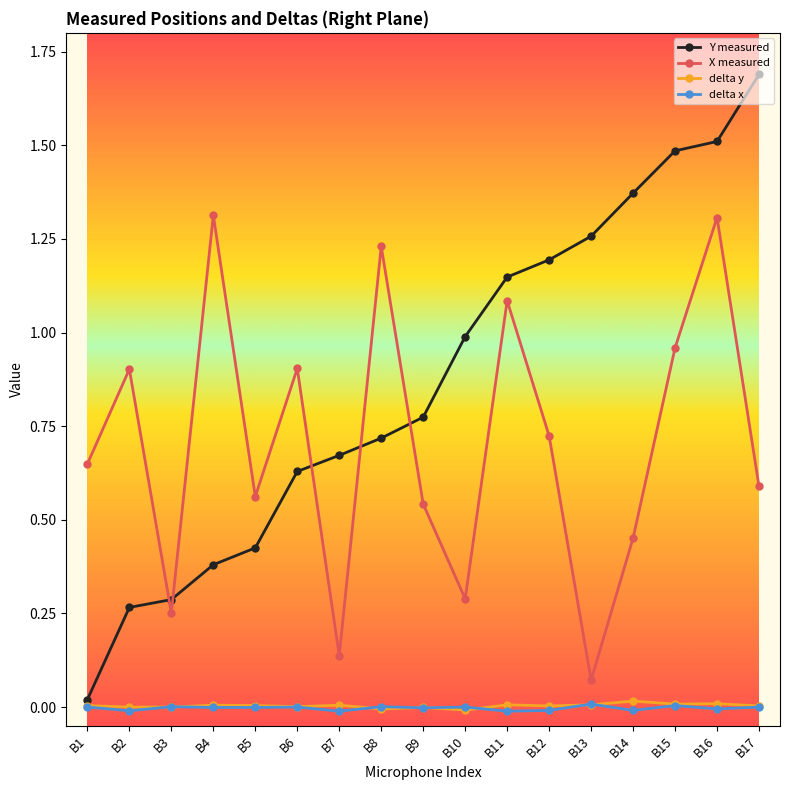

In X measured, how many points are higher than both neighbors (excluding endpoints)?

6